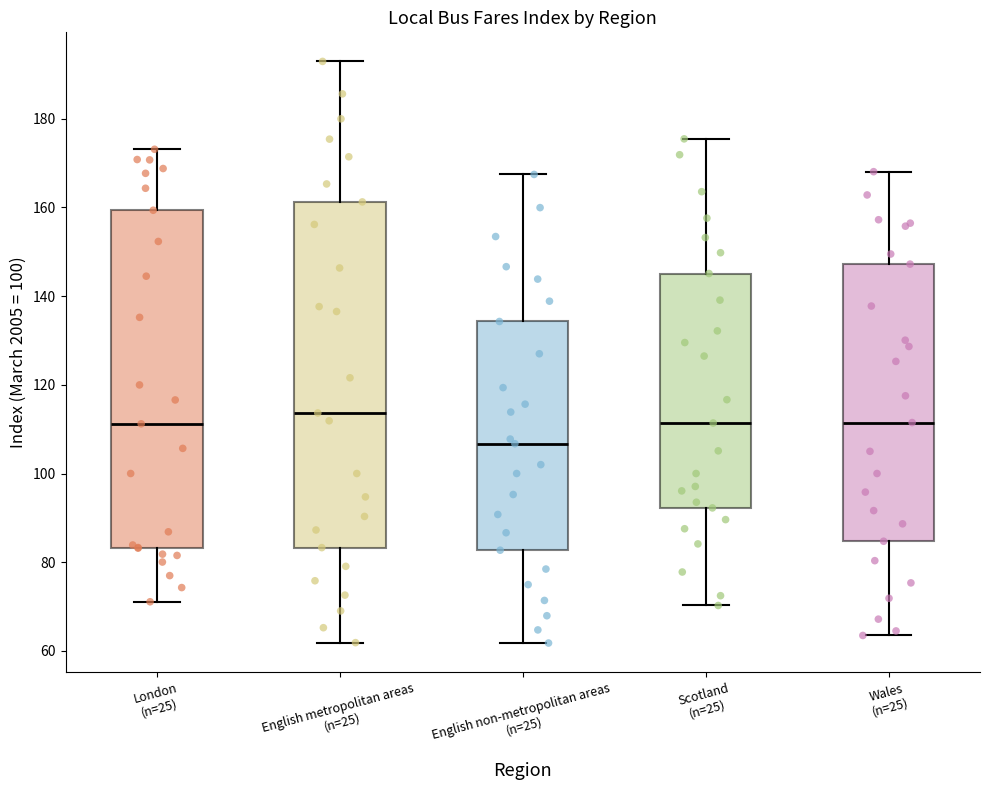

Where does the lower whisker of the box for English metropolitan areas (n=25) end on the y-axis? The values are not printed on the chart, so give them approximately, as read against the axis.

62